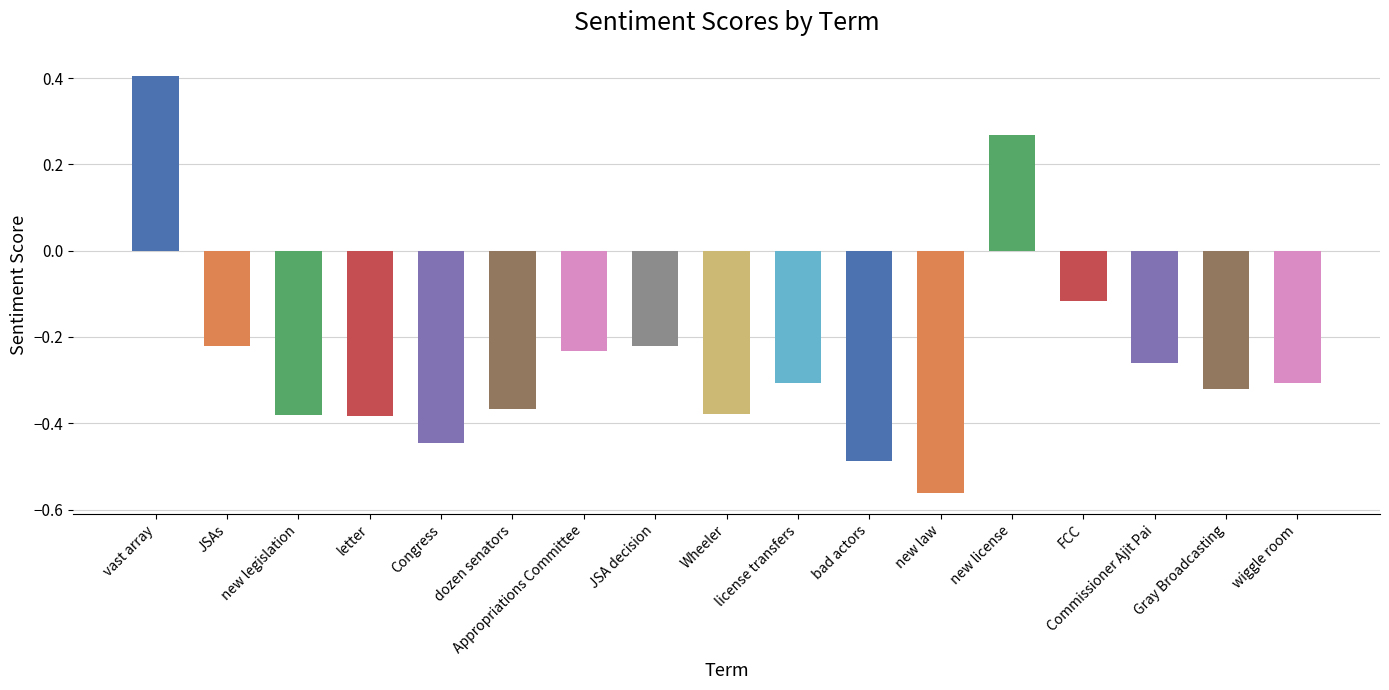

What is the label of the 14th bar from the left?

FCC